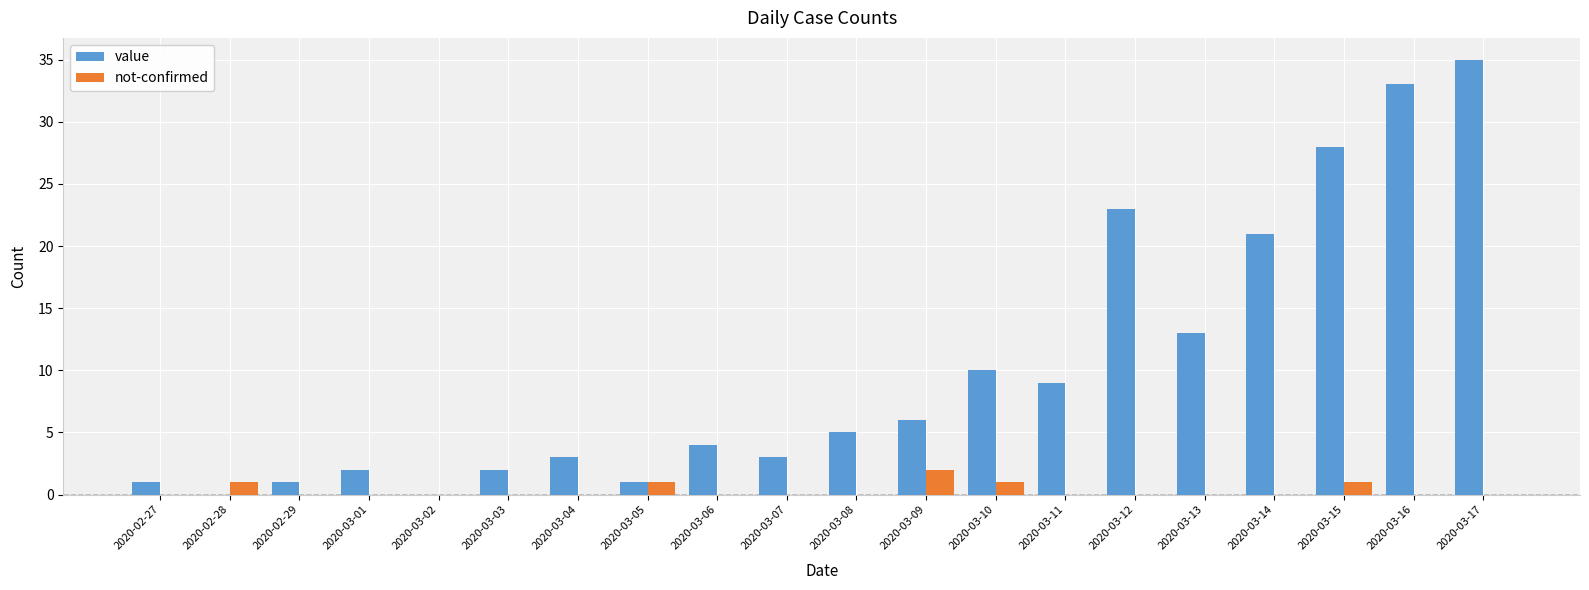

At which category is the sum across all series the highest?

2020-03-17